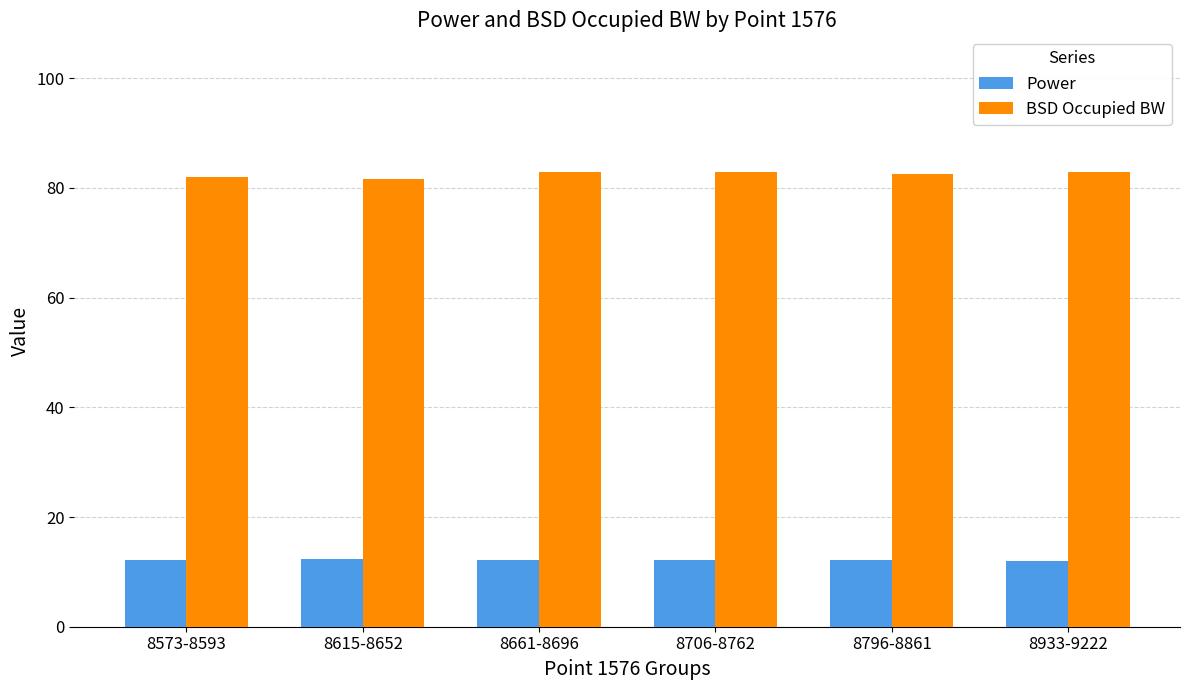

How many categories are shown in the chart?

6